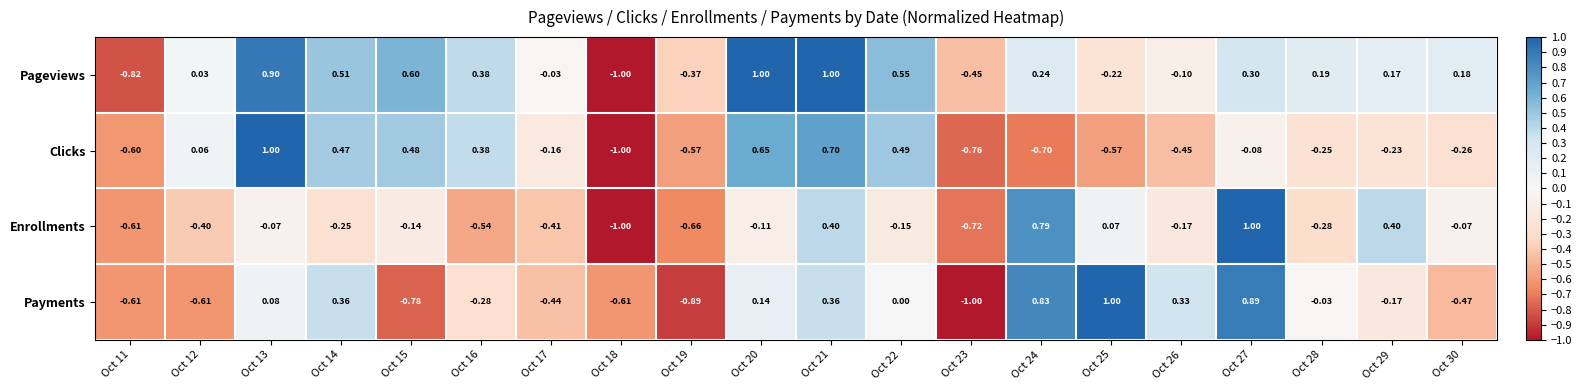

Between Oct 15 and Oct 16, which series saw the biggest shift?

Payments